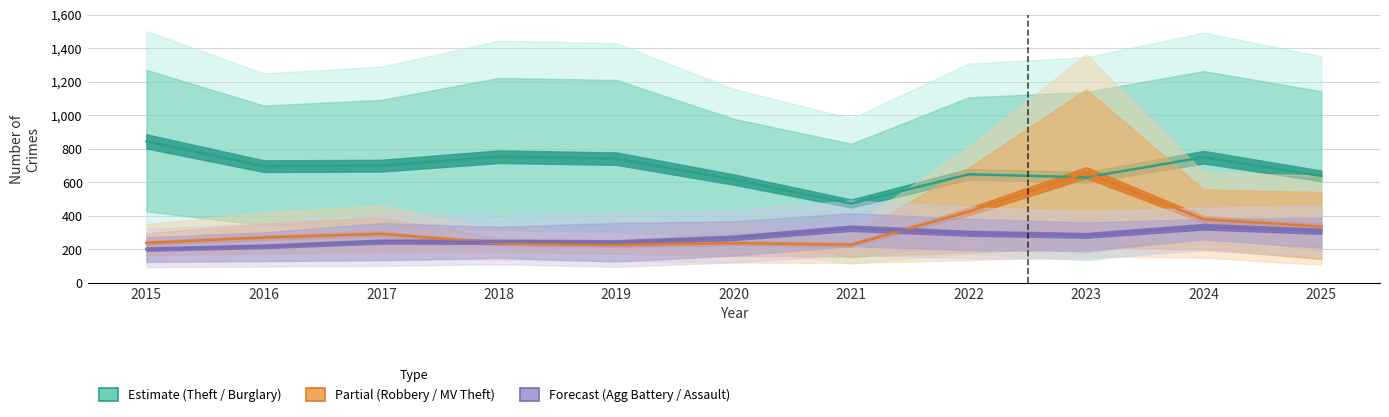

Reading right to left, extract all data points from this chart.

Estimate (Theft / Burglary): 638.5	750.0	630.0	648.0	473.5	616.5	741.5	753.0	699.5	696.5	844.5
Partial (Robbery / MV Theft): 336.0	379.0	658.0	425.0	227.5	237.5	225.5	236.0	292.5	271.0	238.0
Forecast (Agg Battery / Assault): 308.0	335.0	283.5	296.0	326.0	269.0	242.0	245.0	246.5	218.0	201.5